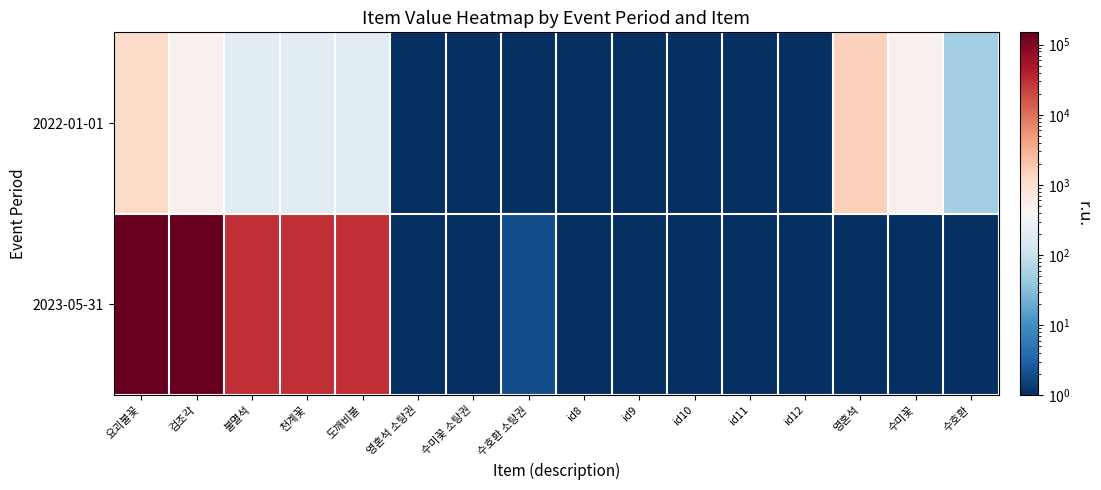

What is the total value across all series at 검조각?

150500.0